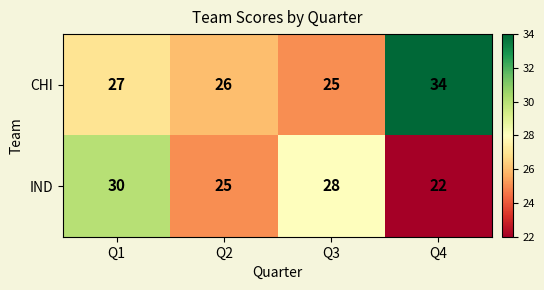

Which series has the largest total across all categories?

CHI